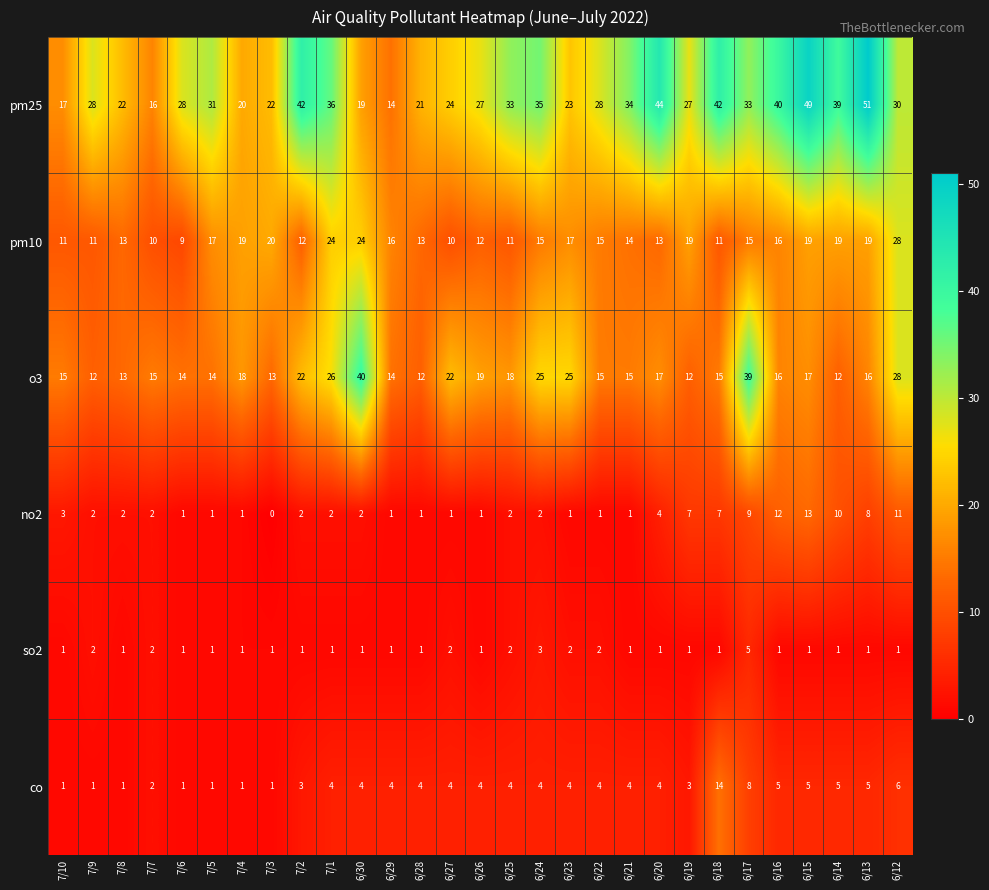

Read the o3 value at 6/16.

16